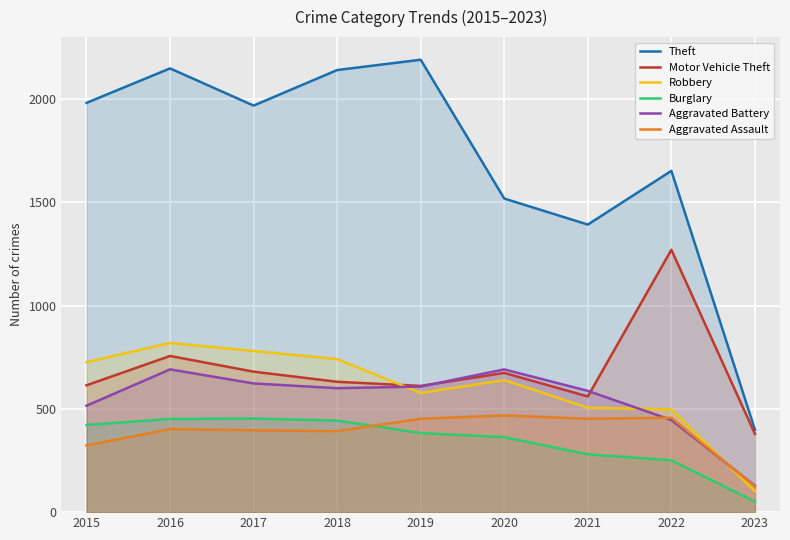

What is the value of the Theft point at the 2nd from the left?

2148